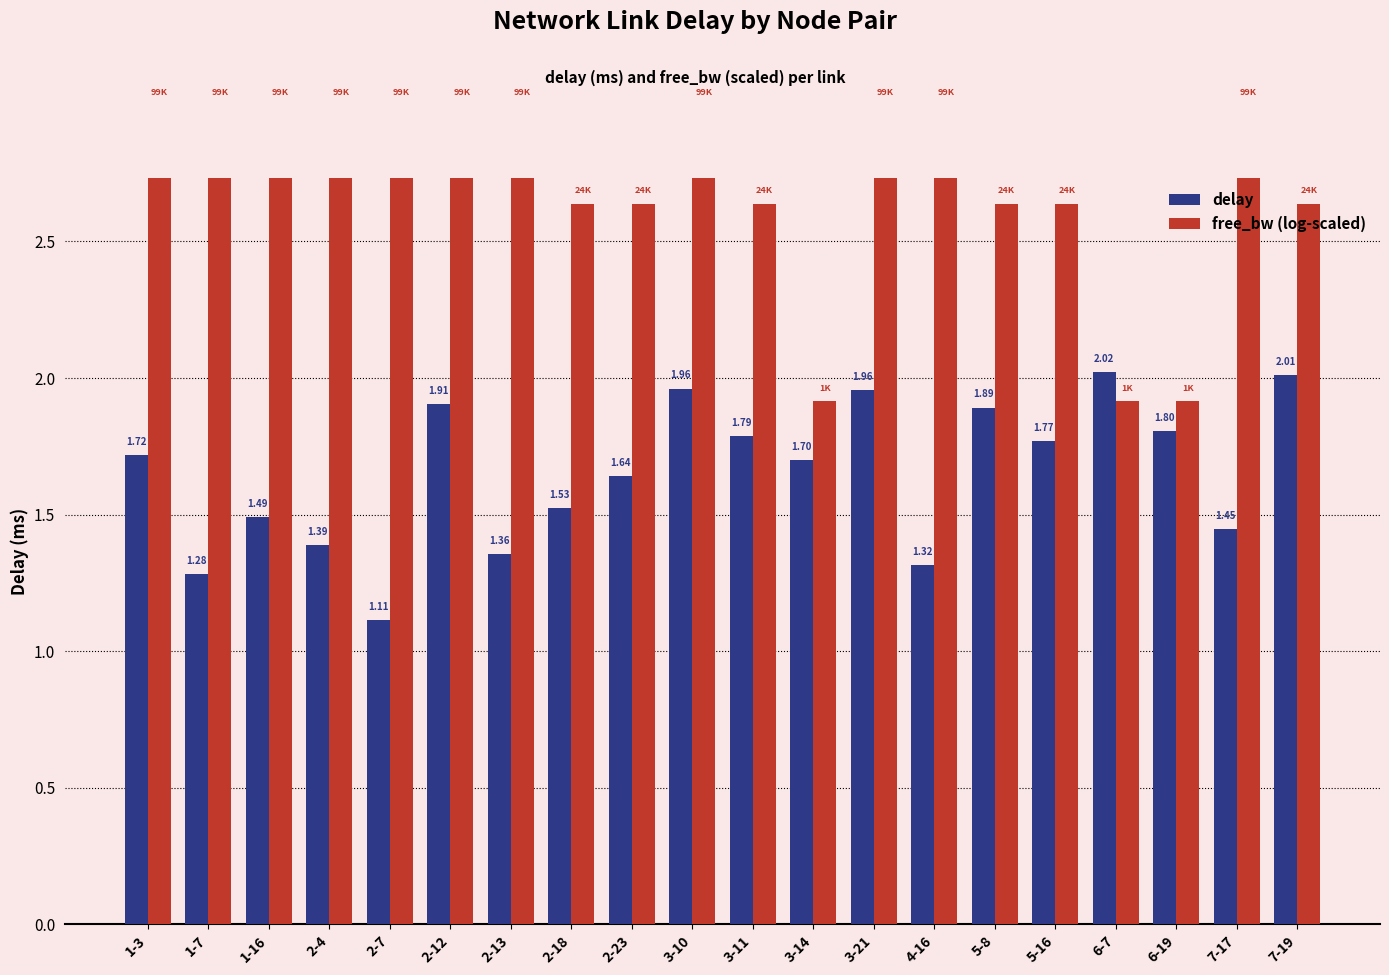

At which category does the chart reach its peak across all series?

1-3